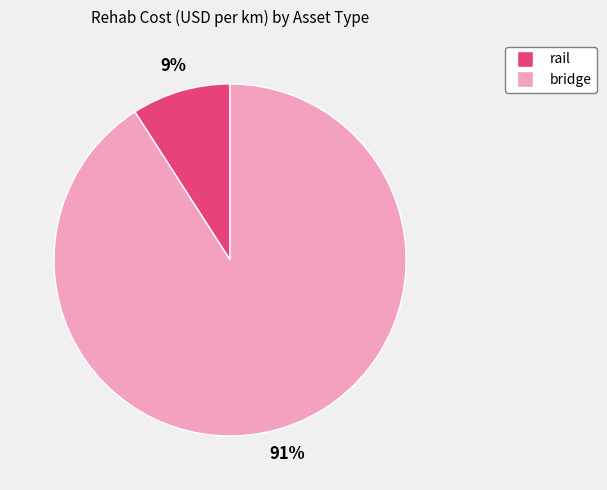

Is the sum of bridge and rail greater than half?

Yes